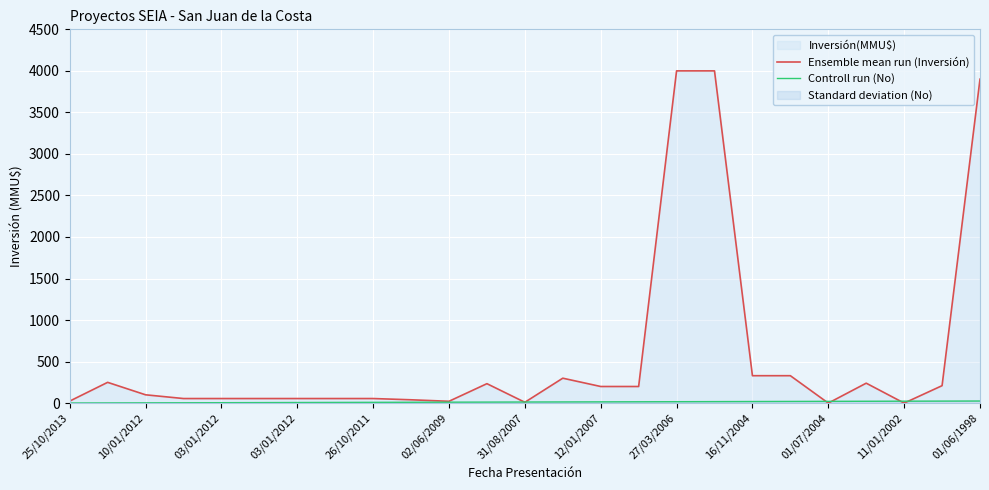

After their last crossing, which series has the higher values: Ensemble mean run (Inversión) or Controll run (No)?

Ensemble mean run (Inversión)